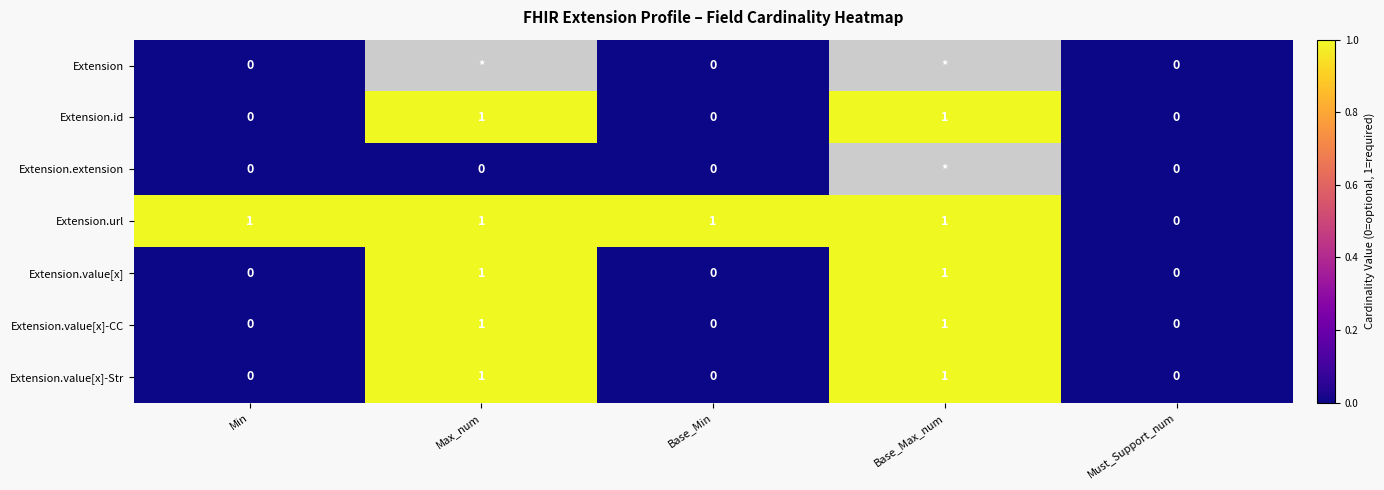

Between Min and Base_Max_num, which is larger?

Base_Max_num